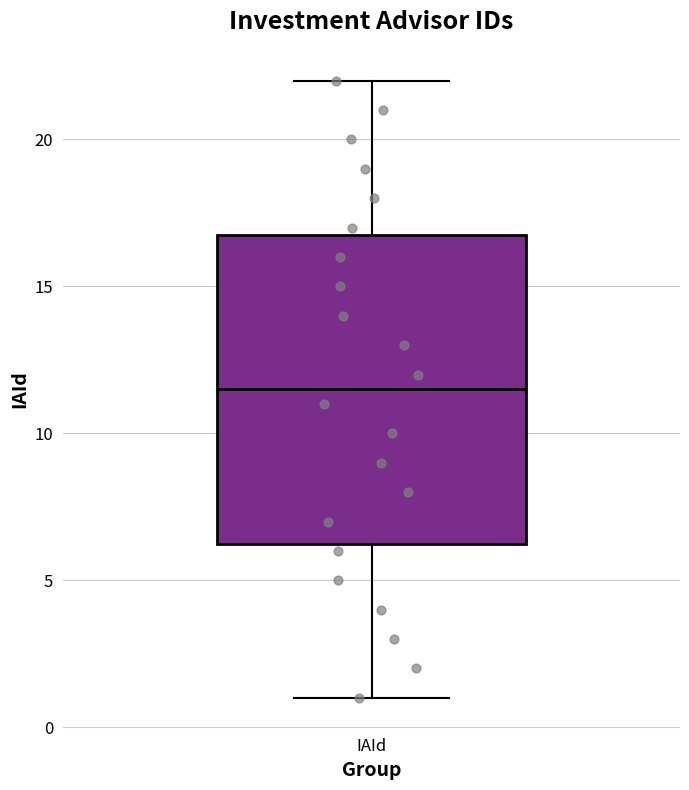

Read this box plot against the y-axis: the position of the median line, the range covered by the box, and the ends of both whiskers. The values are not printed on the chart, so give them approximately, as read against the axis.

median 11.5, box 6.5 to 17.0, whiskers 1.0 to 22.0